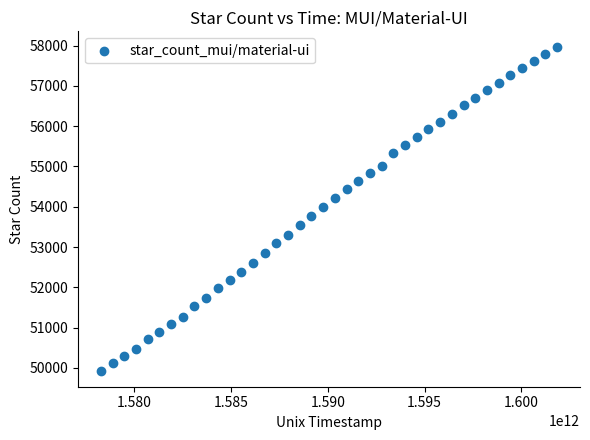

What is the range of X values (max minus min)?

23583600000